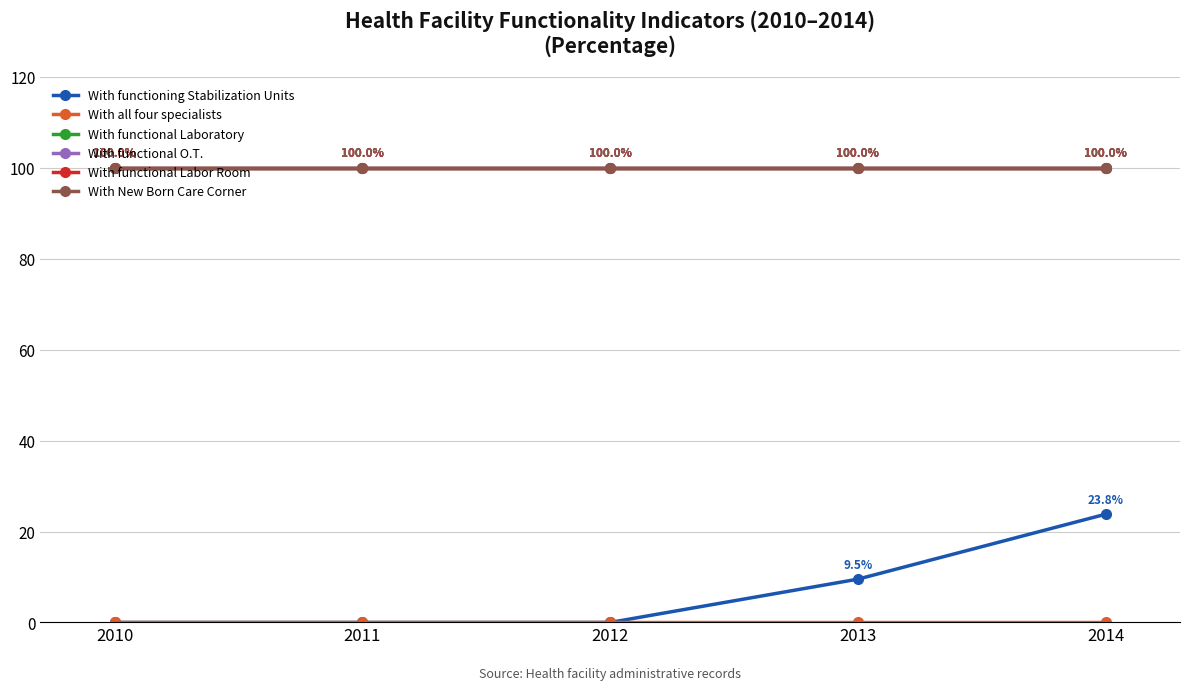

Which series has the largest range (max minus min)?

With functioning Stabilization Units